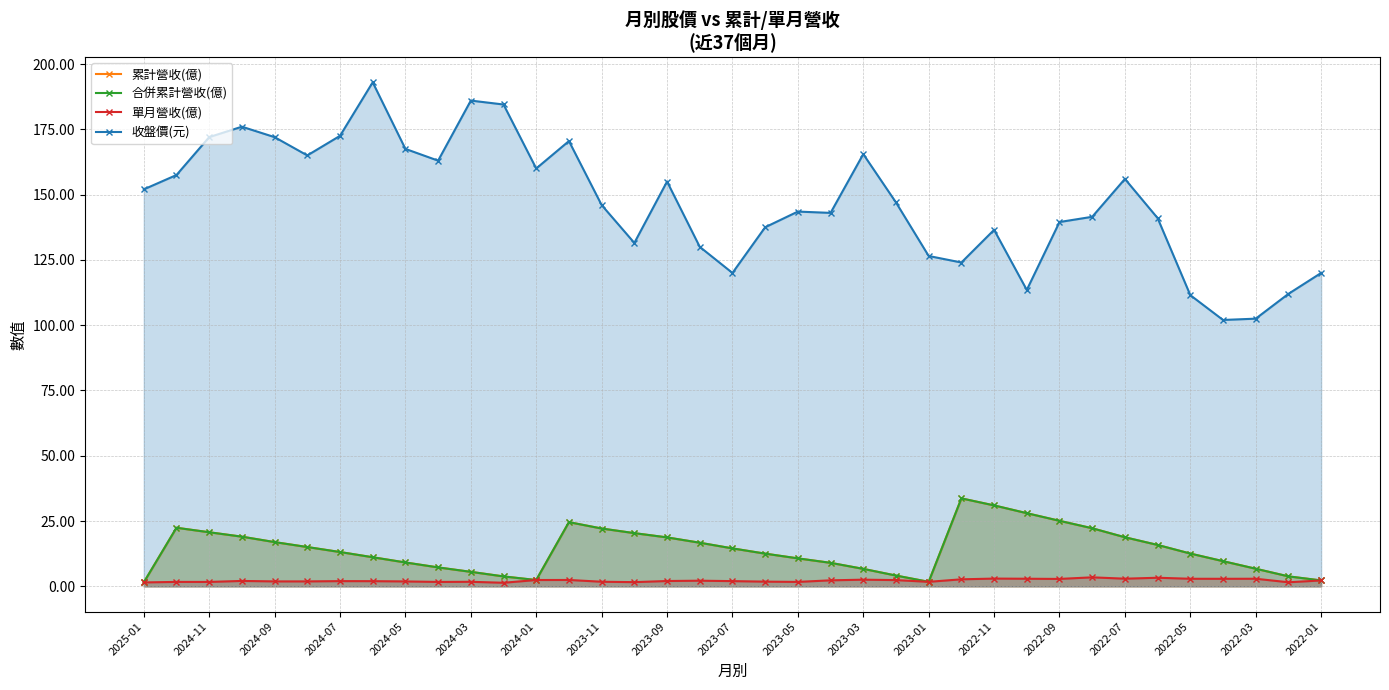

What is the average value of the 收盤價(元) series?

146.9